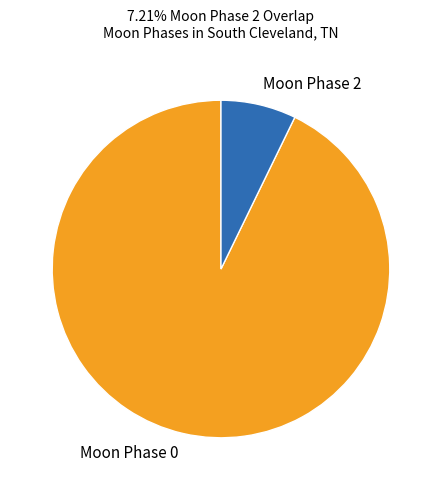

Combined, do Moon Phase 0 and Moon Phase 2 account for over 50%?

Yes